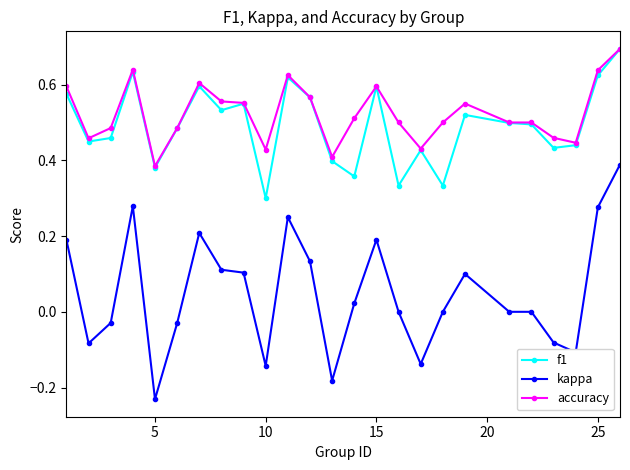

Which series has the widest spread of values?

kappa